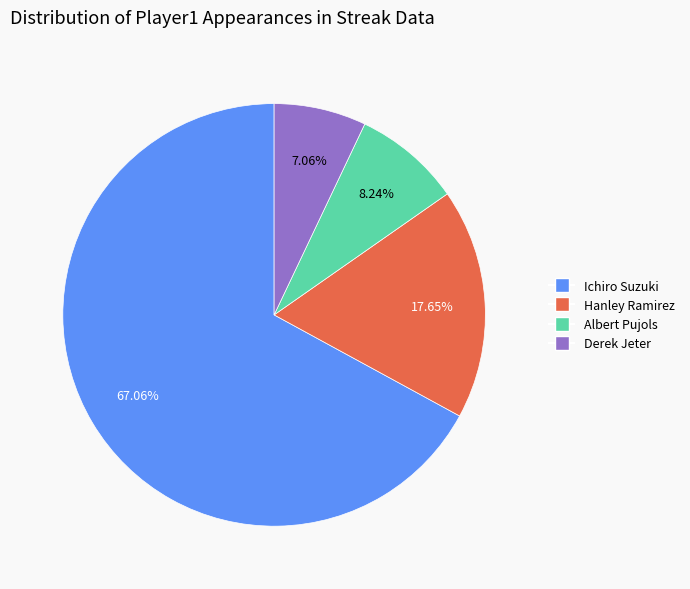

Rank the categories by value from lowest to highest.

Derek Jeter, Albert Pujols, Hanley Ramirez, Ichiro Suzuki